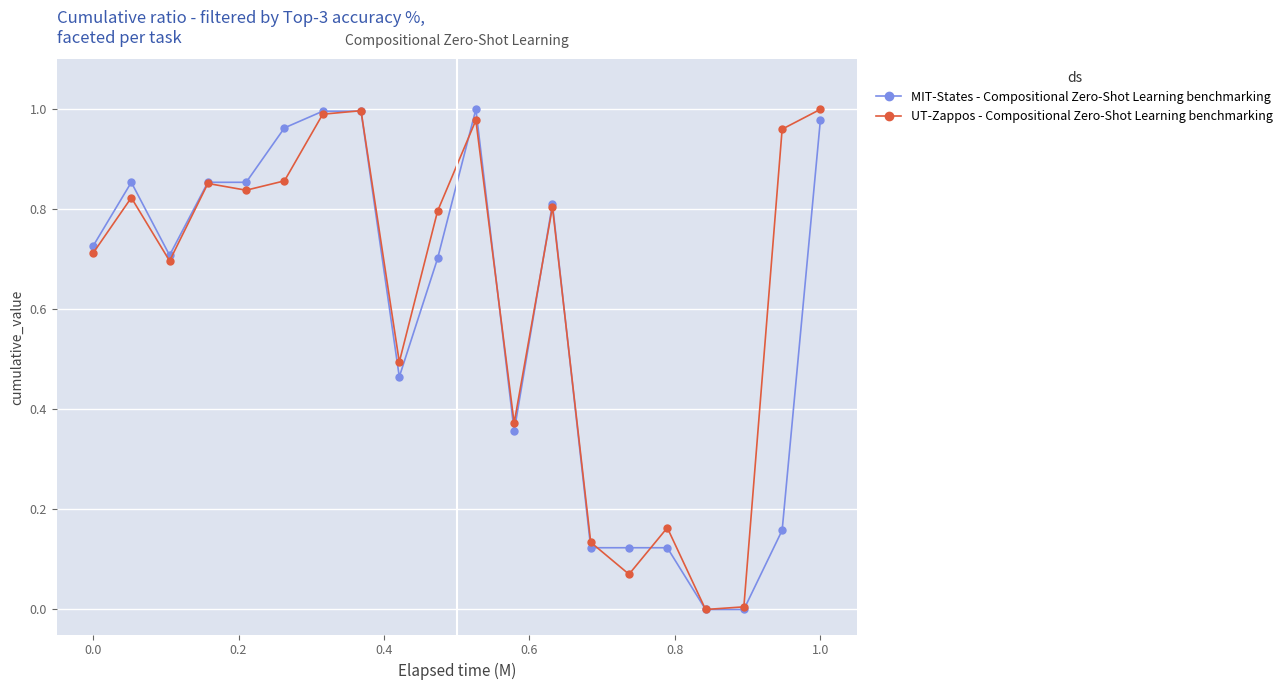

True or false: MIT-States - Compositional Zero-Shot Learning benchmarking has more than 0 interior local peaks.

True